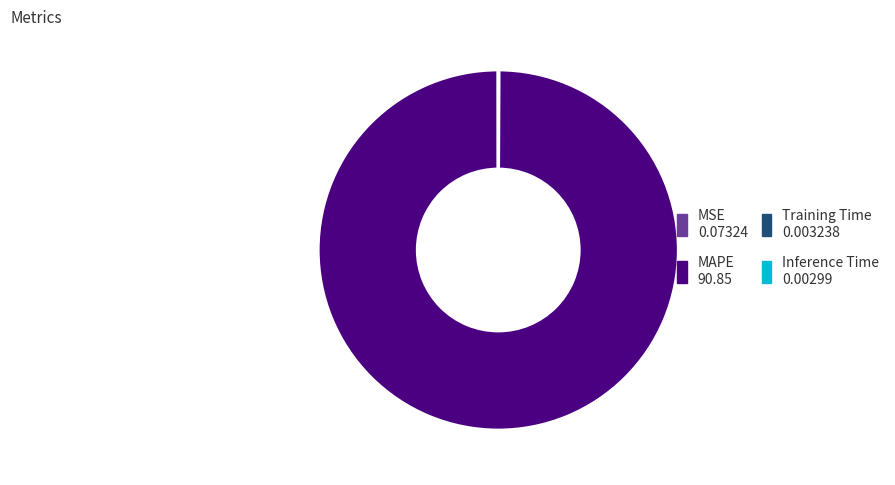

Is there a majority slice in this chart?

Yes